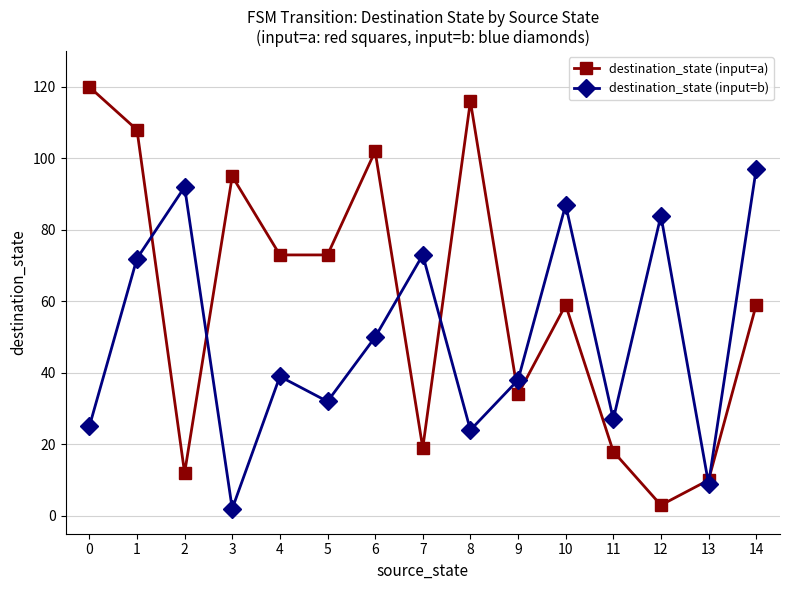

Reading left to right, list all the values displayed in this chart.

destination_state (input=a): 0=120	1=108	2=12	3=95	4=73	5=73	6=102	7=19	8=116	9=34	10=59	11=18	12=3	13=10	14=59
destination_state (input=b): 0=25	1=72	2=92	3=2	4=39	5=32	6=50	7=73	8=24	9=38	10=87	11=27	12=84	13=9	14=97